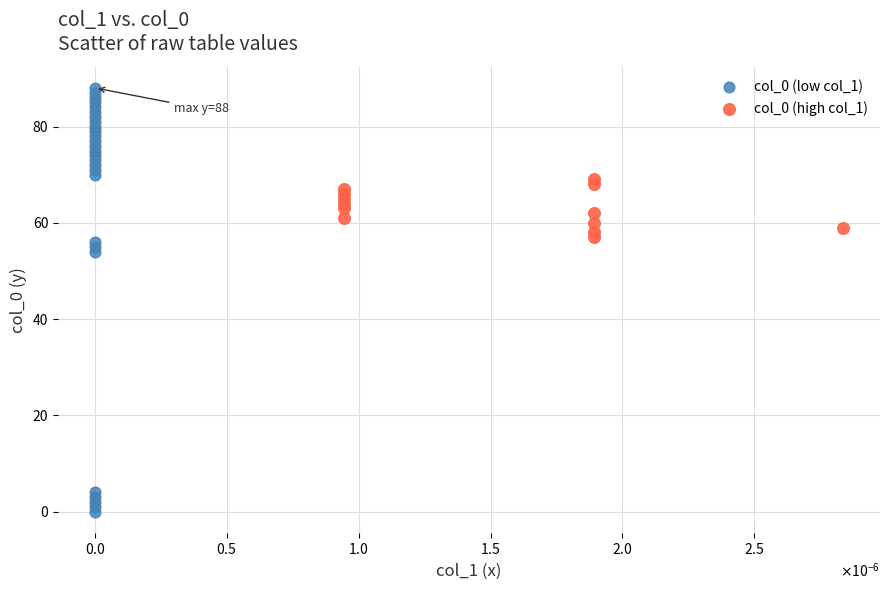

Which series reaches the minimum Y coordinate?

col_0 (low col_1)